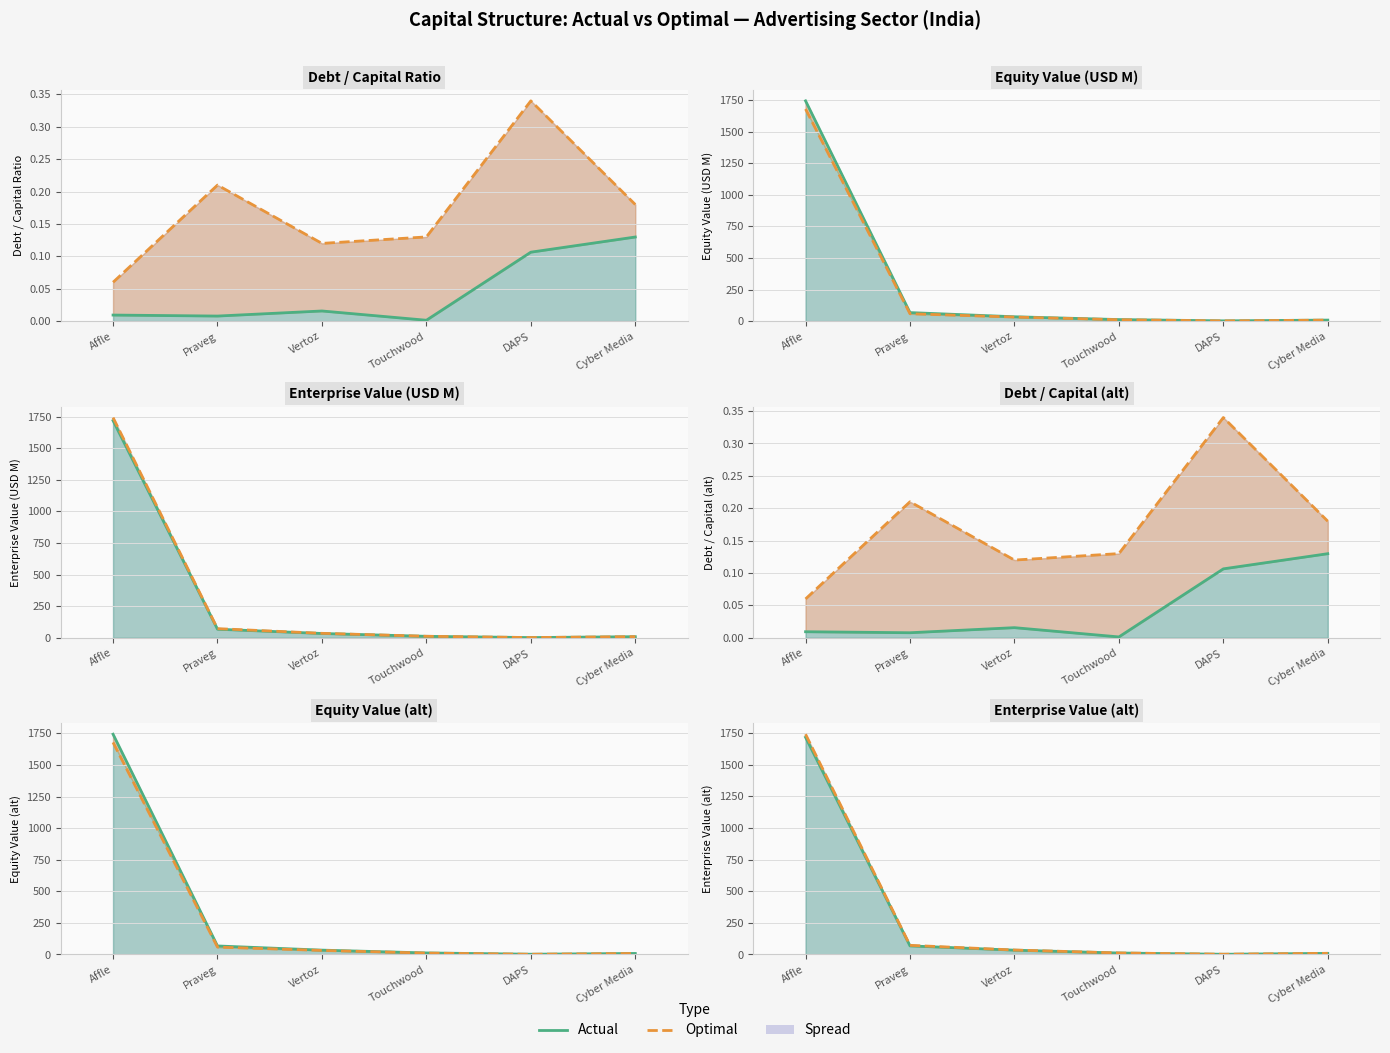

How many data points in Actual are above 34?

3